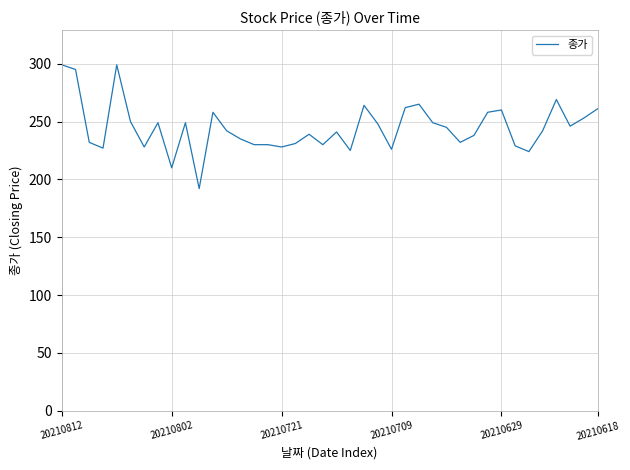

What is the minimum value shown in the chart?

192